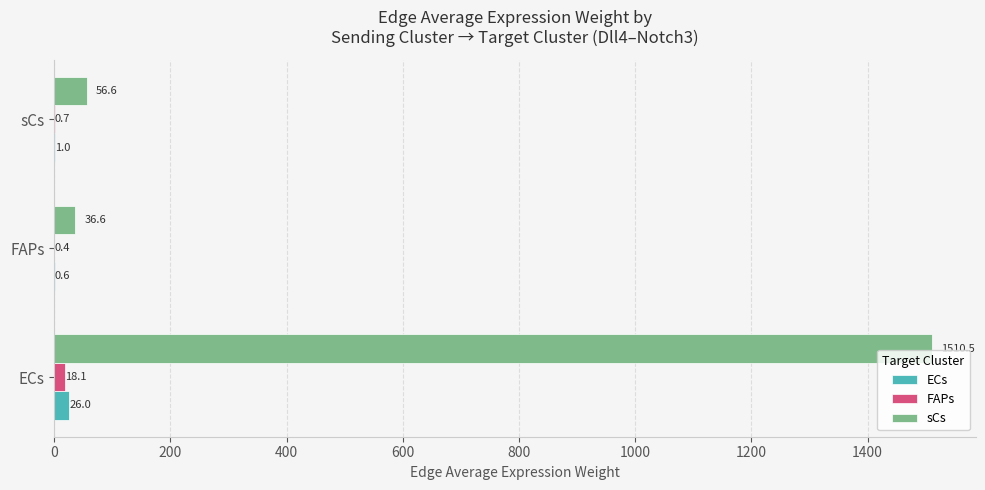

What is the sum of all FAPs values?

19.2